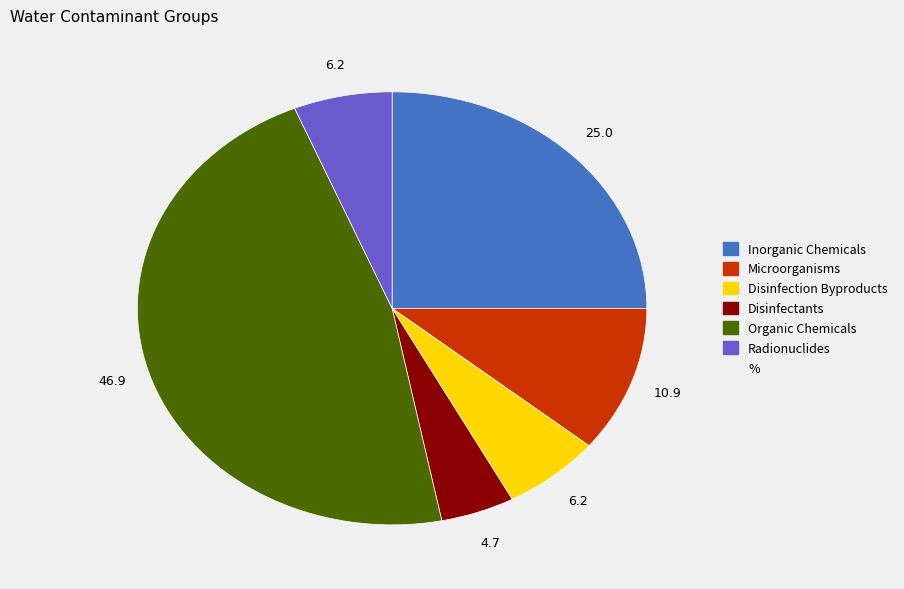

Is there a majority slice in this chart?

No